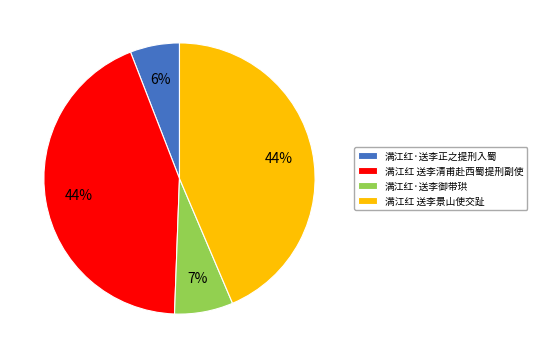

Is it true that 满江红 送李景山使交趾 is 44% of the pie?

True